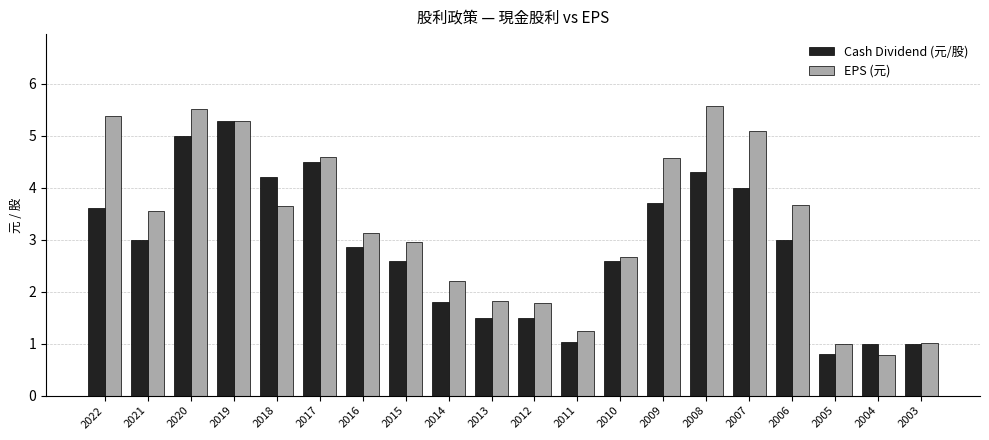

Between 2017 and 2013, which series saw the biggest shift?

Cash Dividend (元/股)